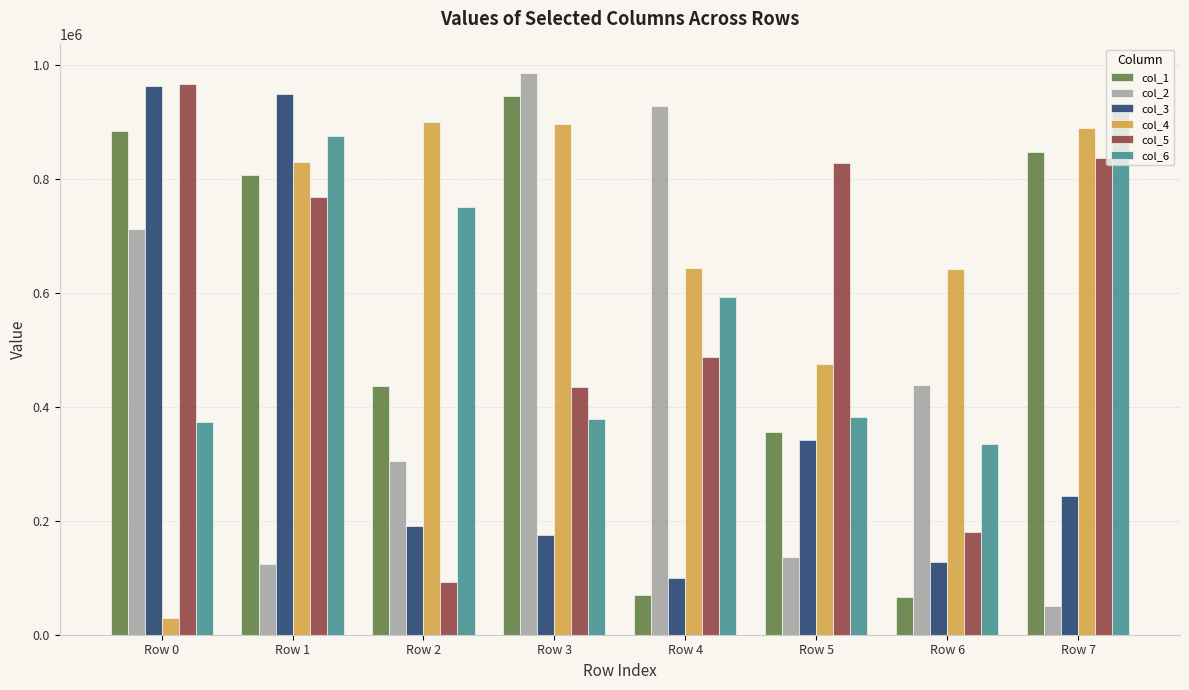

At which category does the chart reach its peak across all series?

Row 3